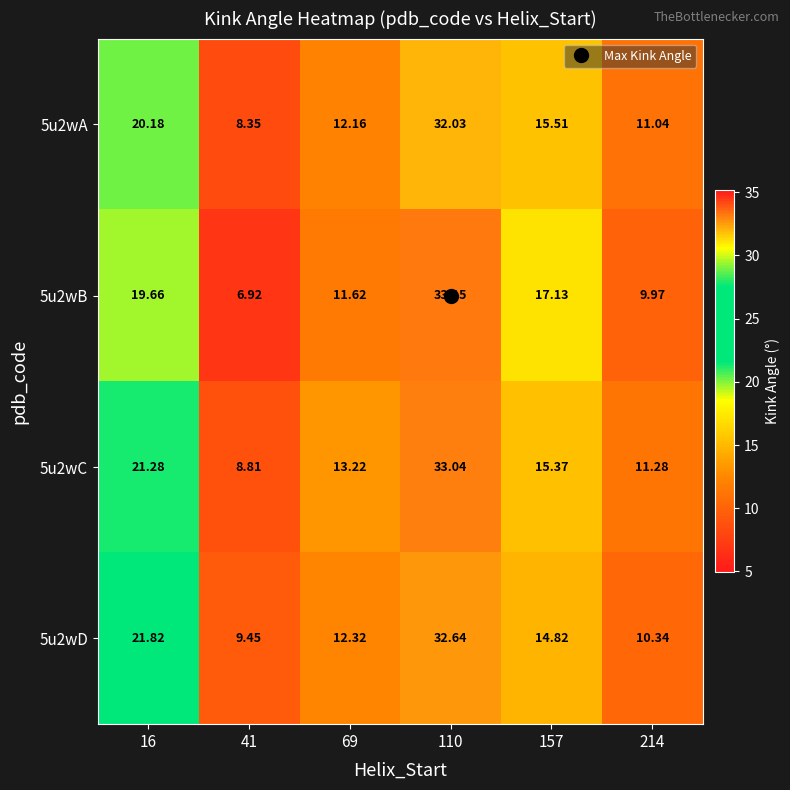

At which category is the sum across all series the highest?

110